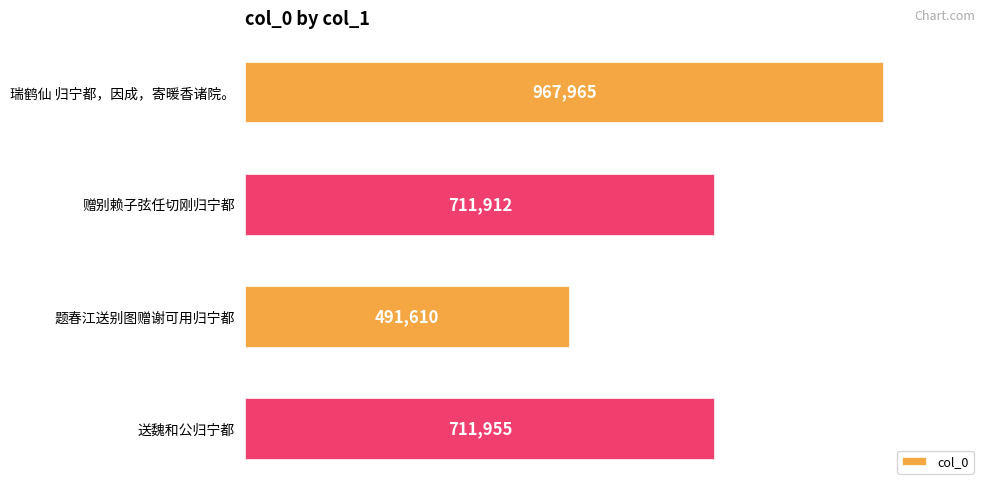

Does the chart contain any negative values?

No